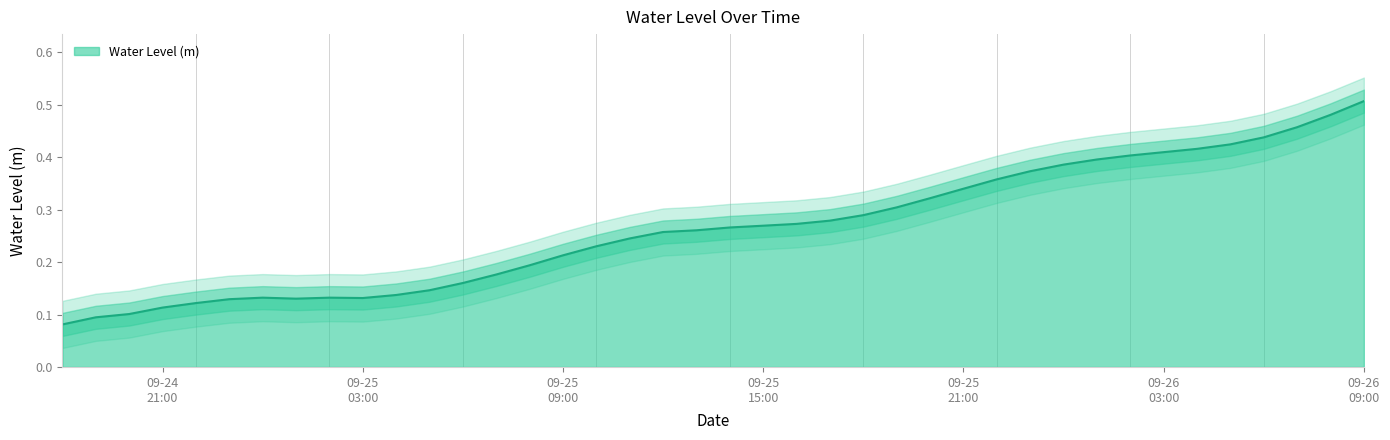

What is the approximate value at 2023-09-25 01:00:00?

0.1